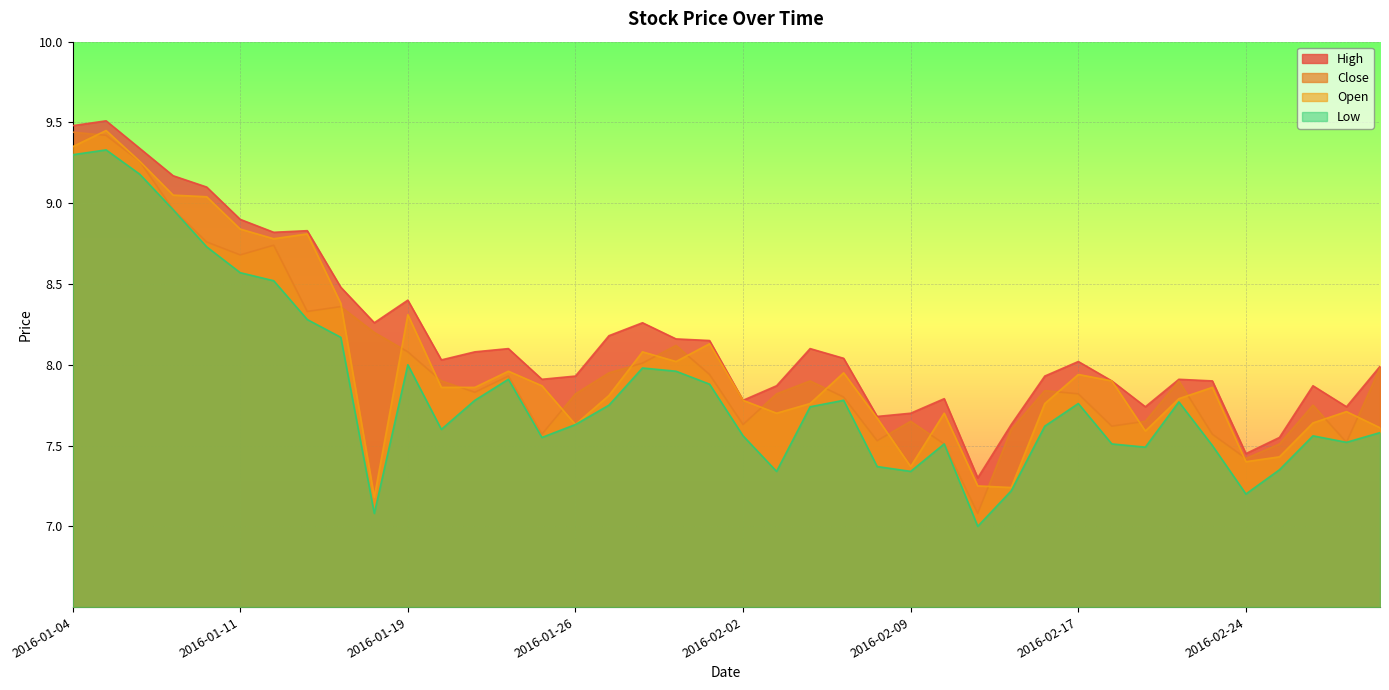

At which category does Open reach its first local peak?

2016-01-05